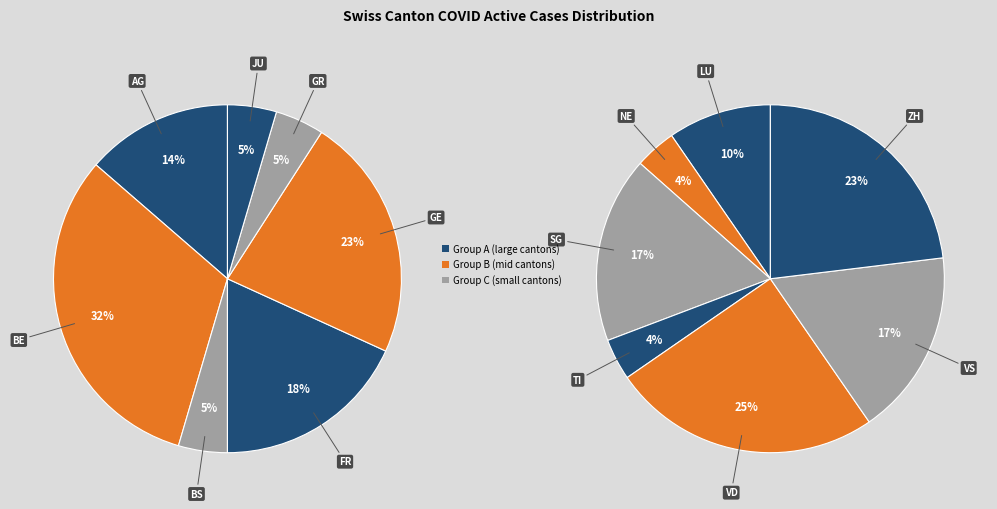

How many segments does this pie chart have?

14